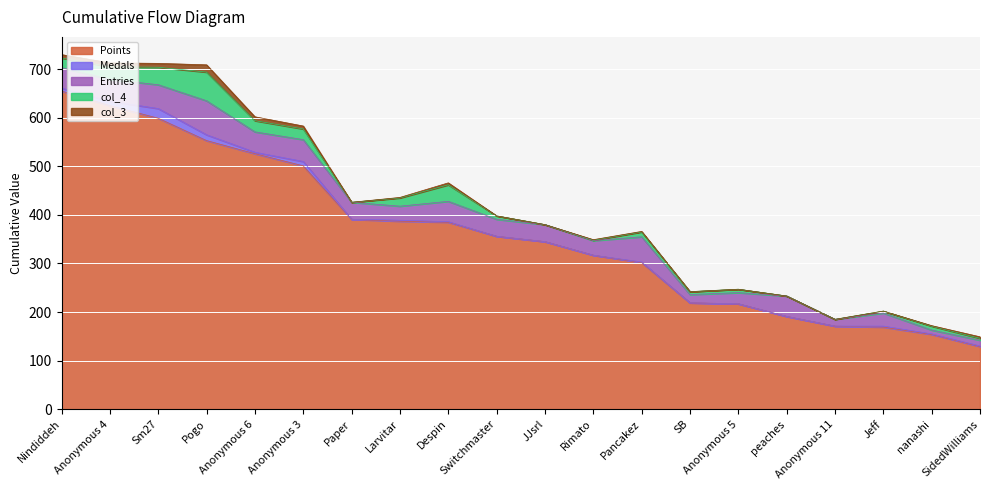

At which category does the chart reach its minimum across all series?

Paper